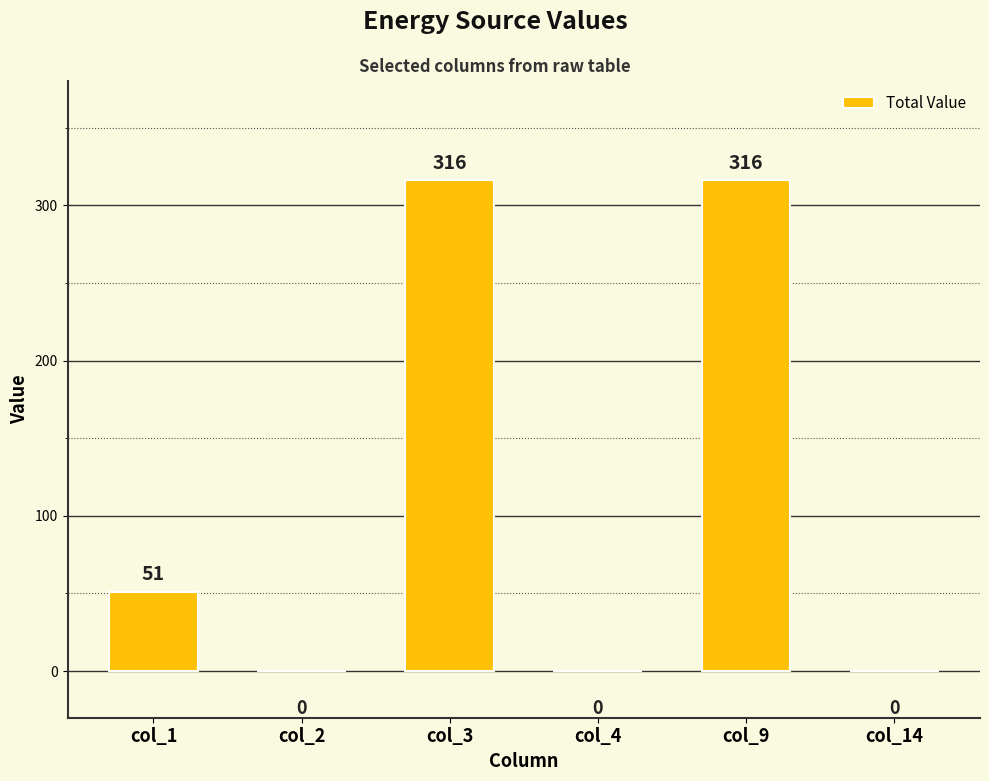

What is the greatest value displayed?

316